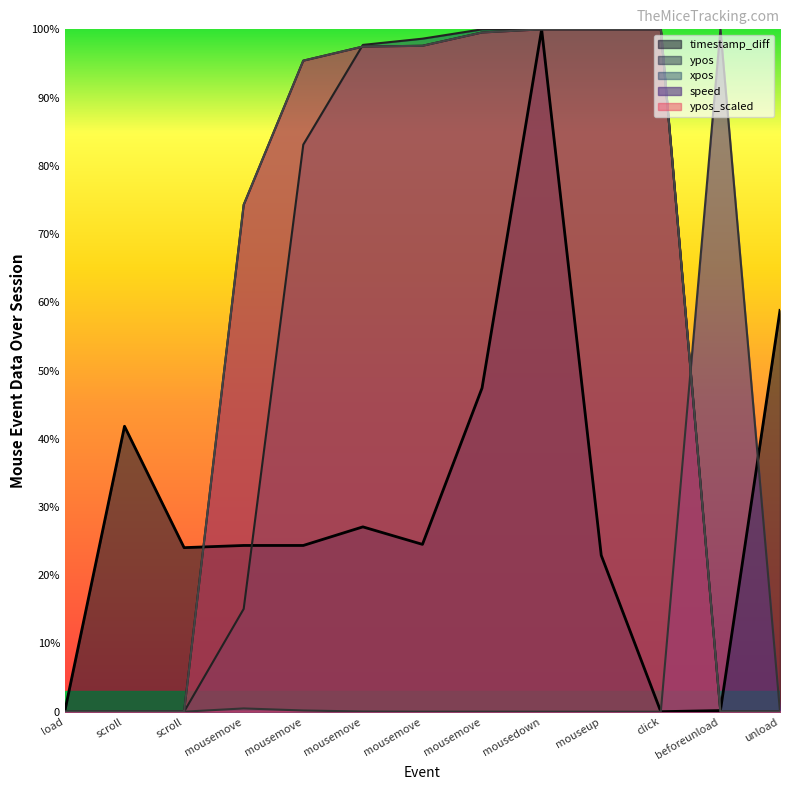

Which label corresponds to the largest value in the chart?

mousedown